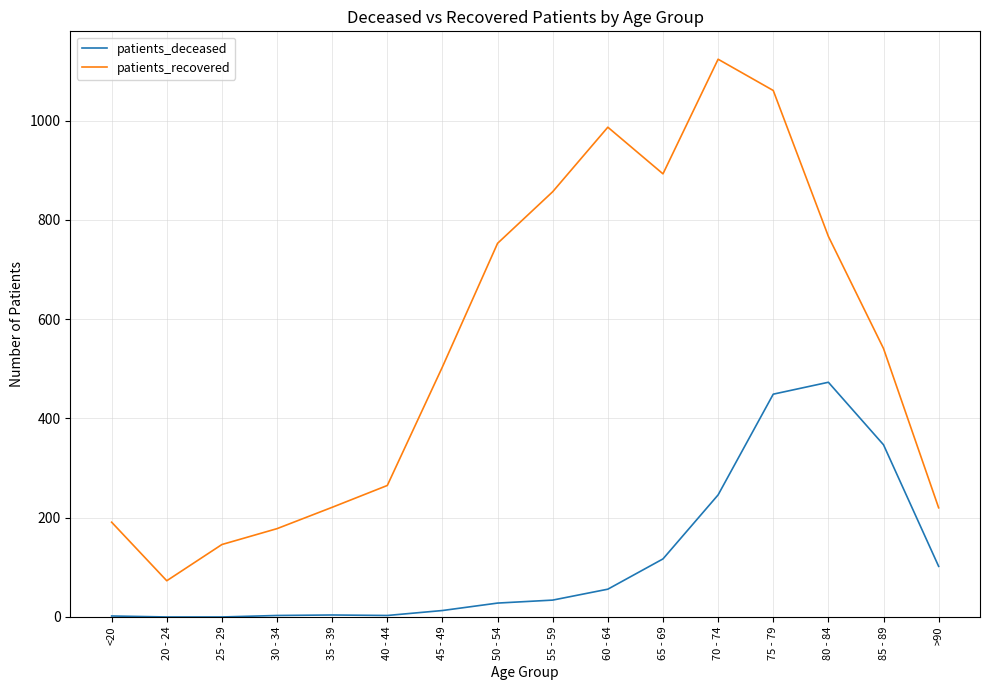

What is the difference between the maximum and minimum values in the patients_deceased series?

473